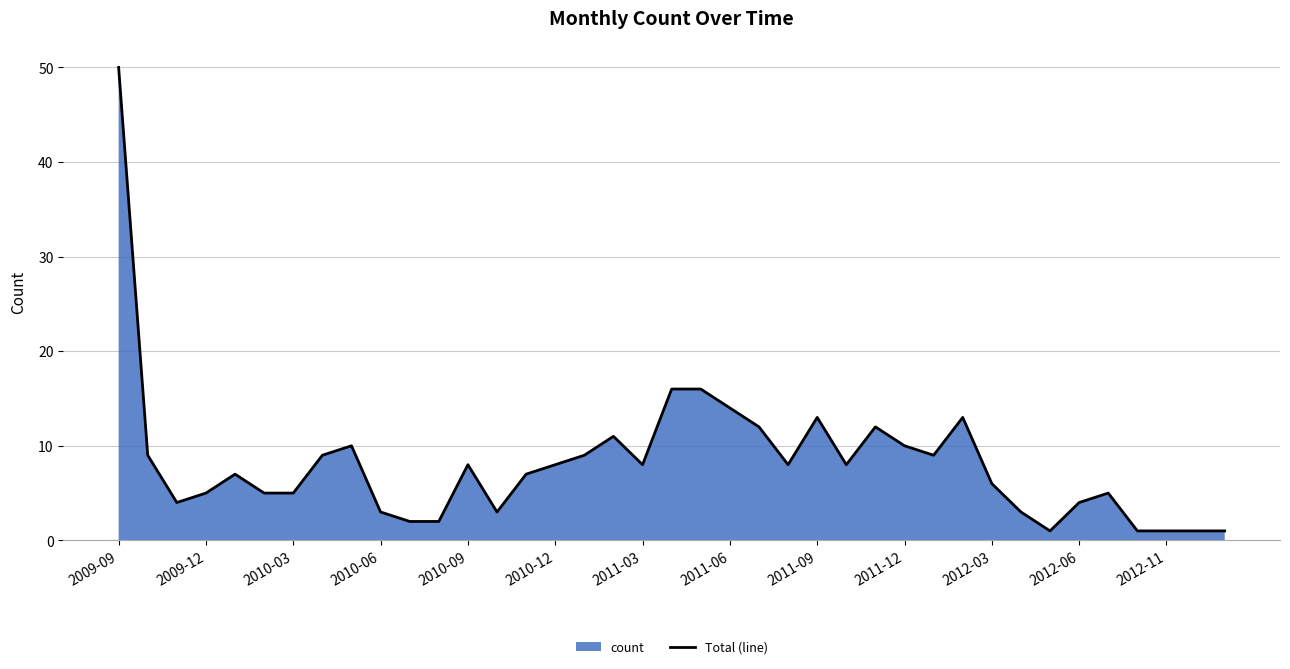

The chart shows a value of 3 at 13. True or false?

True